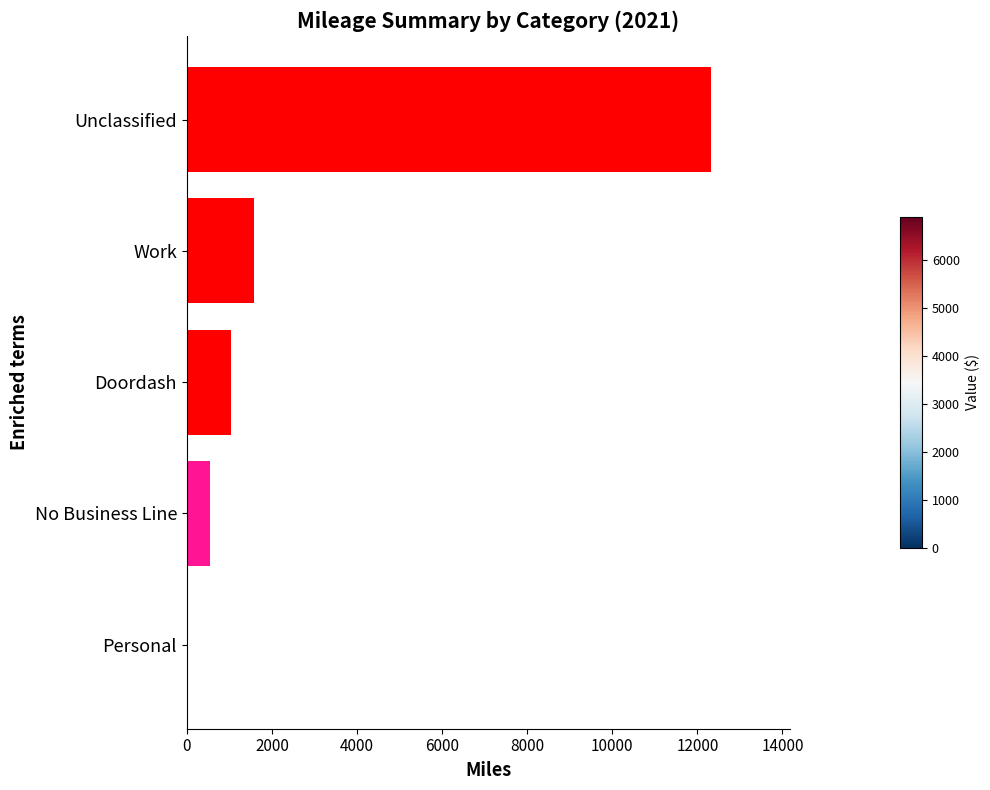

True or false: the data shows 1625.9 at Doordash.

False